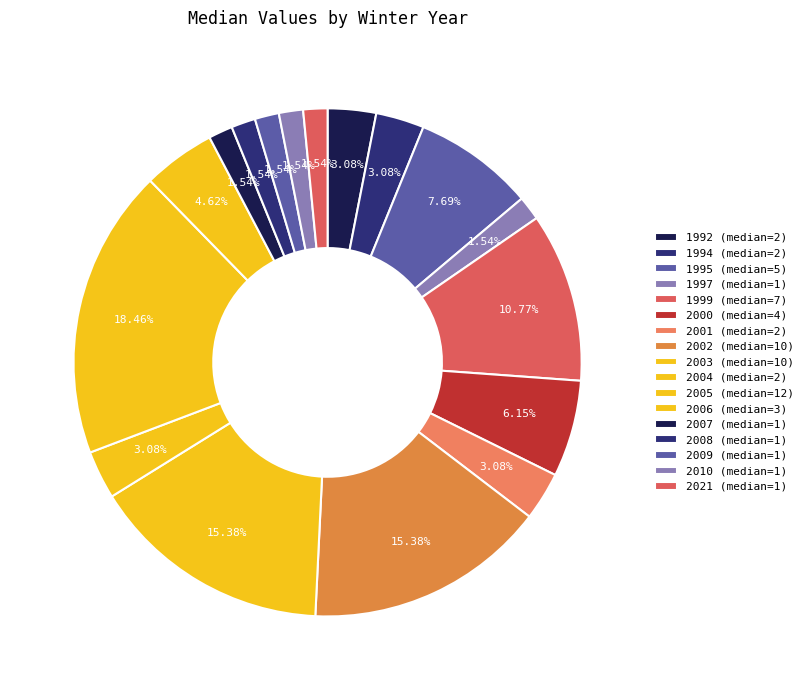

Does any single category account for the majority?

No